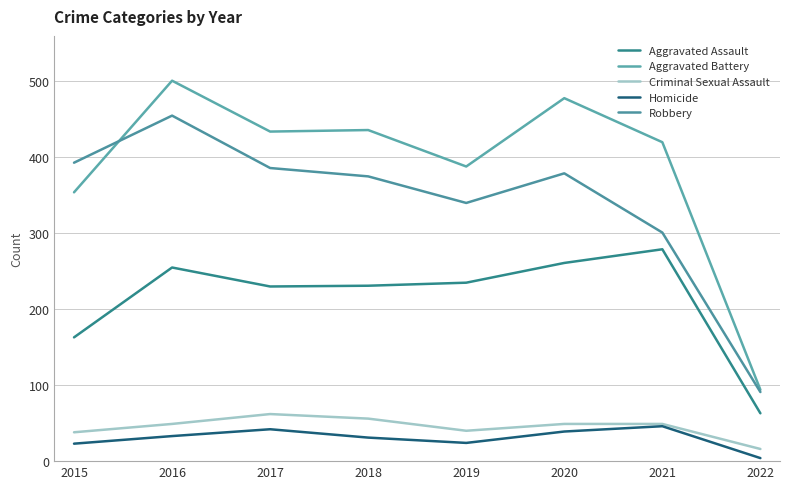

True or false: Aggravated Assault and Robbery cross at least once.

False